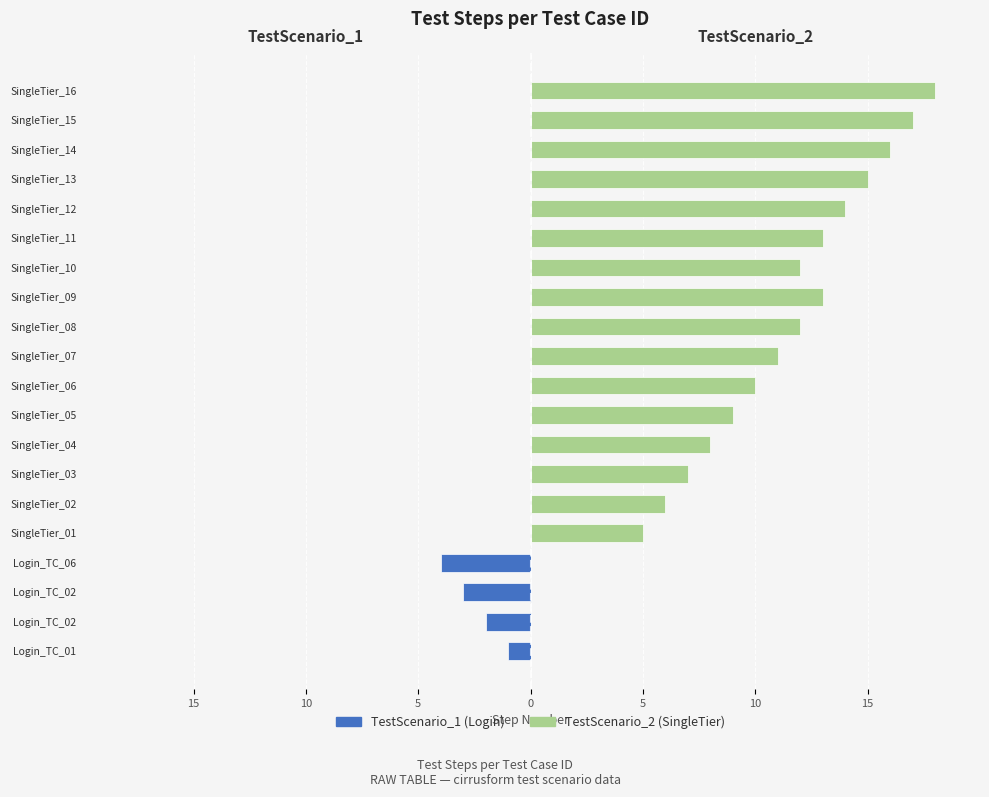

Which has a higher value, SingleTier_08 or SingleTier_07?

SingleTier_08